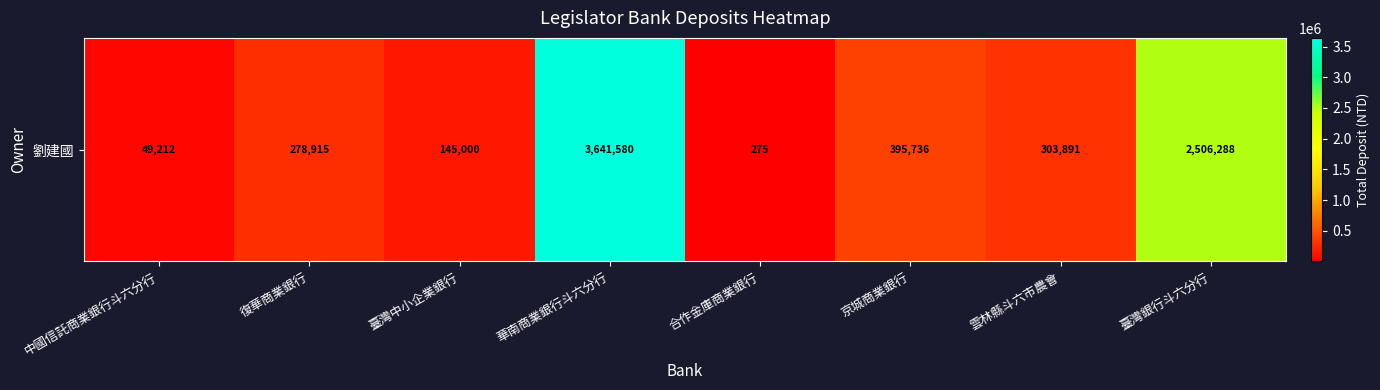

Reading right to left, transcribe all the data shown in this chart.

2506288	303891	395736	275	3641580	145000	278915	49212